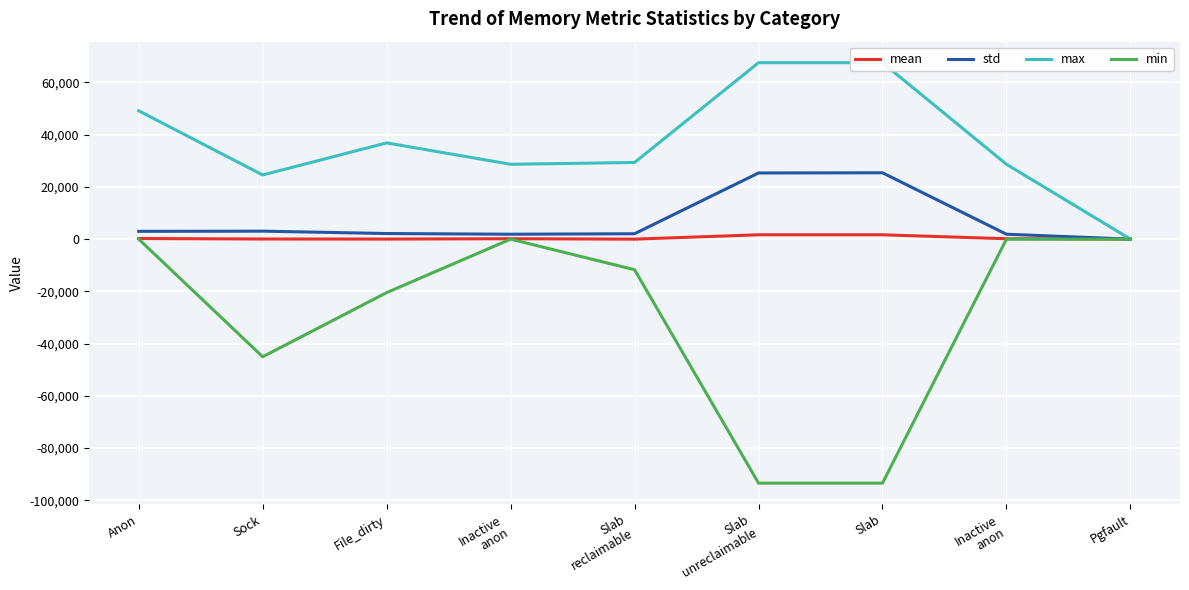

True or false: std and max intersect in this chart.

False